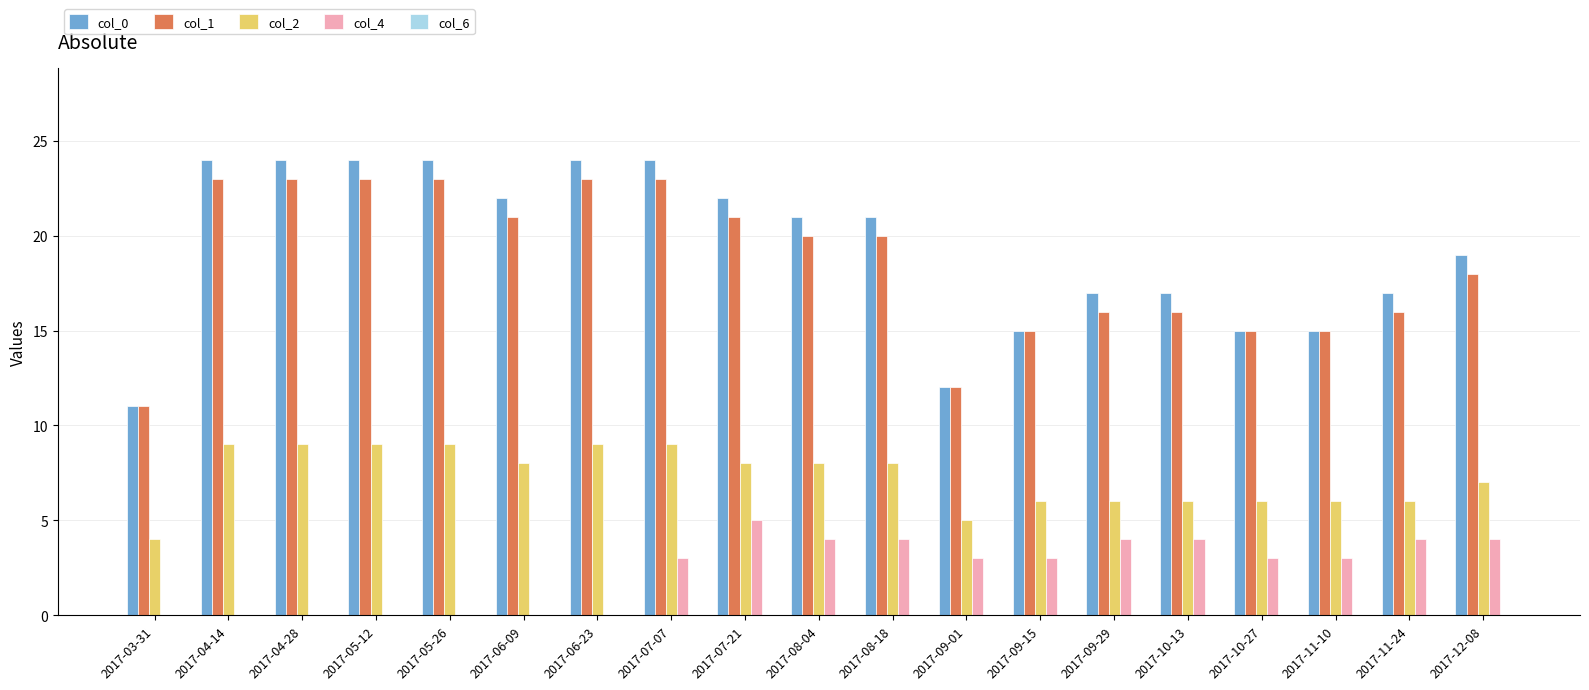

What is the sum of the col_2 values at 2017-05-26 and 2017-11-10?

15